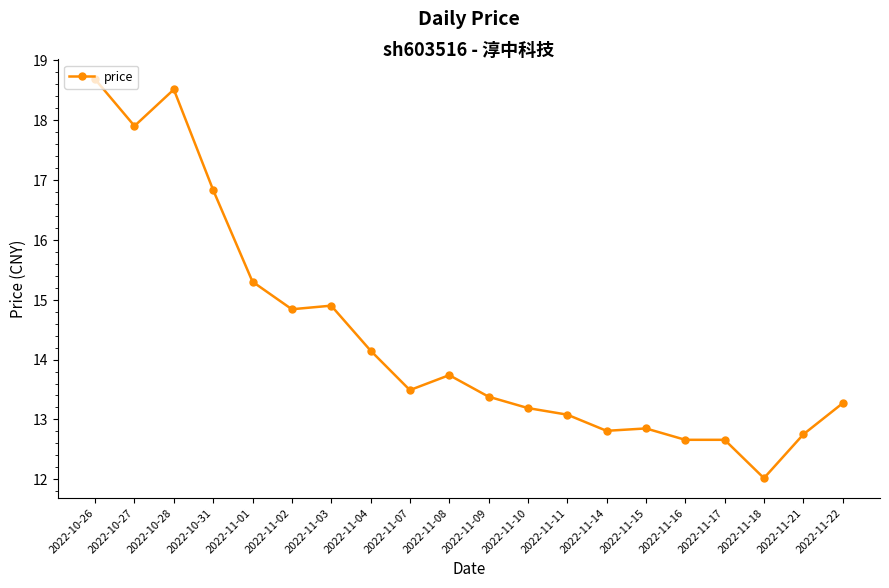

Read the value at 2022-10-26.

18.7